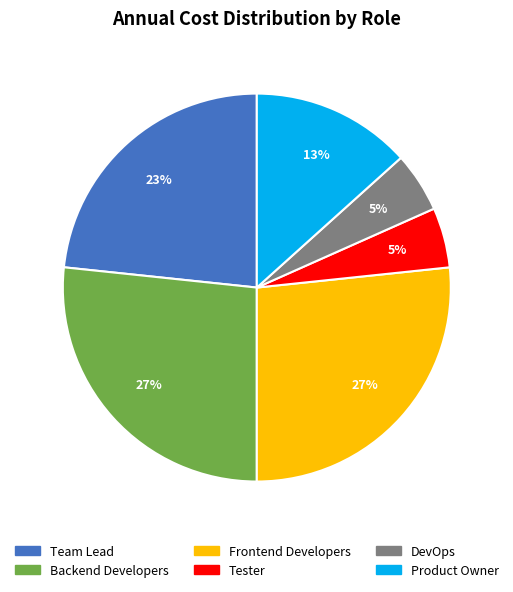

True or false: Product Owner accounts for 13% of the total.

True